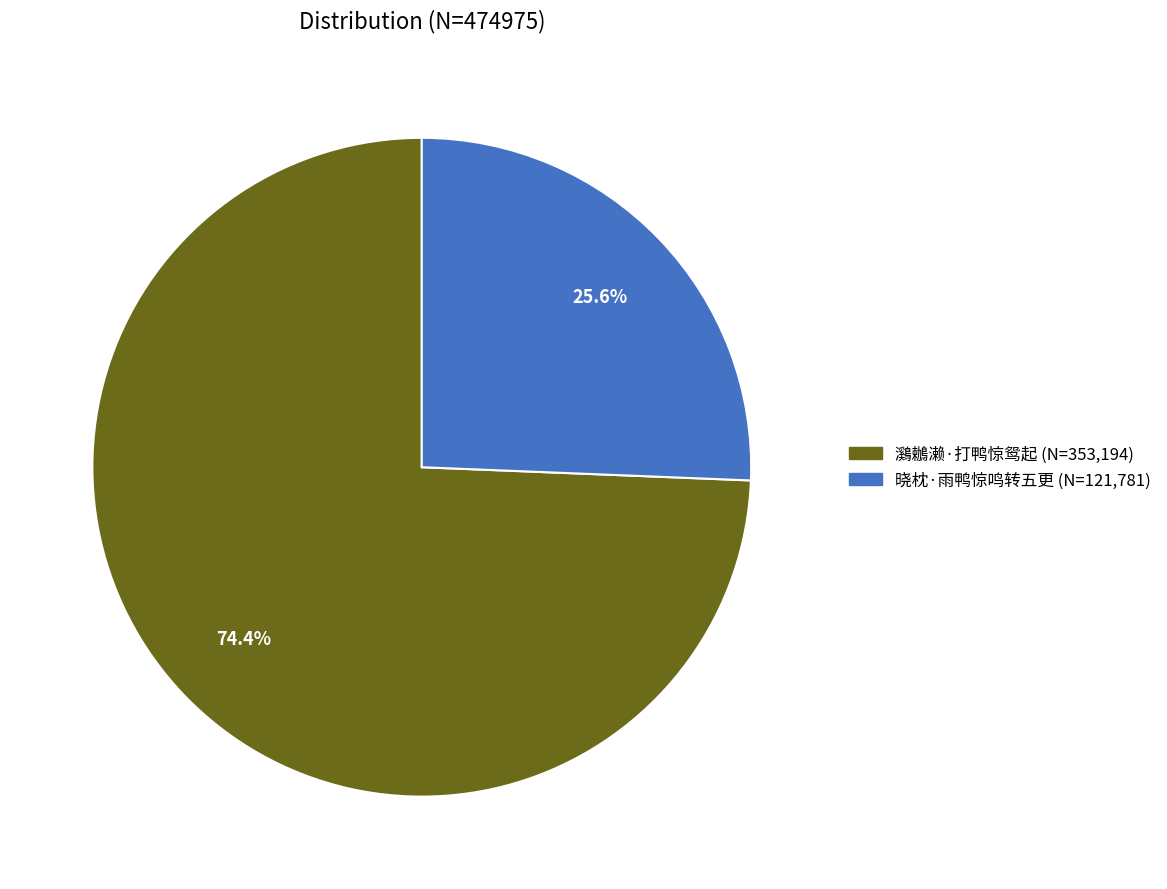

Does any single category account for the majority?

Yes